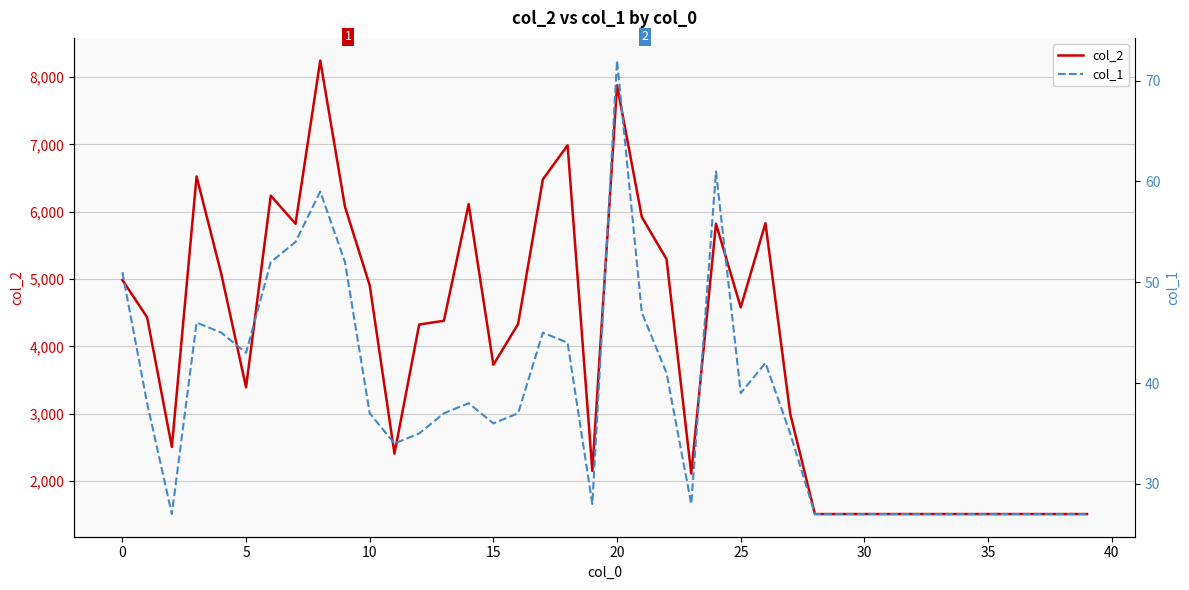

How many lines are shown in the chart?

2